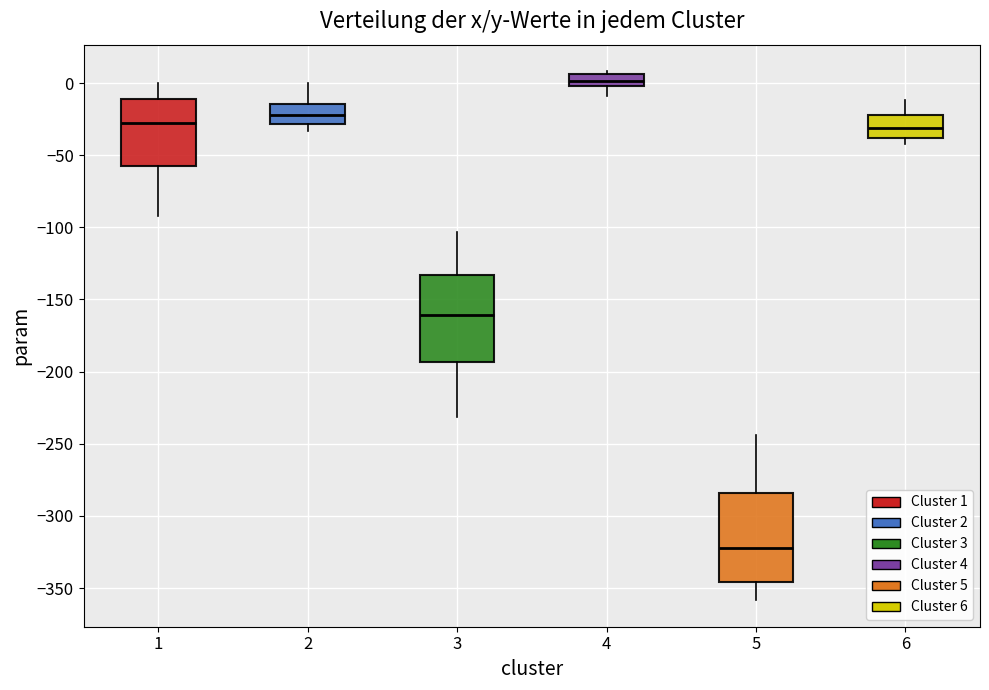

Reading left to right, read every box against the y-axis: the position of its median line, the range the box covers, and the ends of its whiskers. The values are not printed on the chart, so give them approximately, as read against the axis.

1: median -30, box -55 to -10, whiskers -90 to 0
2: median -20, box -30 to -15, whiskers -35 to 0
3: median -160, box -195 to -135, whiskers -230 to -105
4: median 0 (inside the box), box 0 to 5, whiskers -10 to 10
5: median -320, box -345 to -285, whiskers -360 to -245
6: median -30, box -40 to -20, whiskers -40 (just below the box's lower edge) to -10